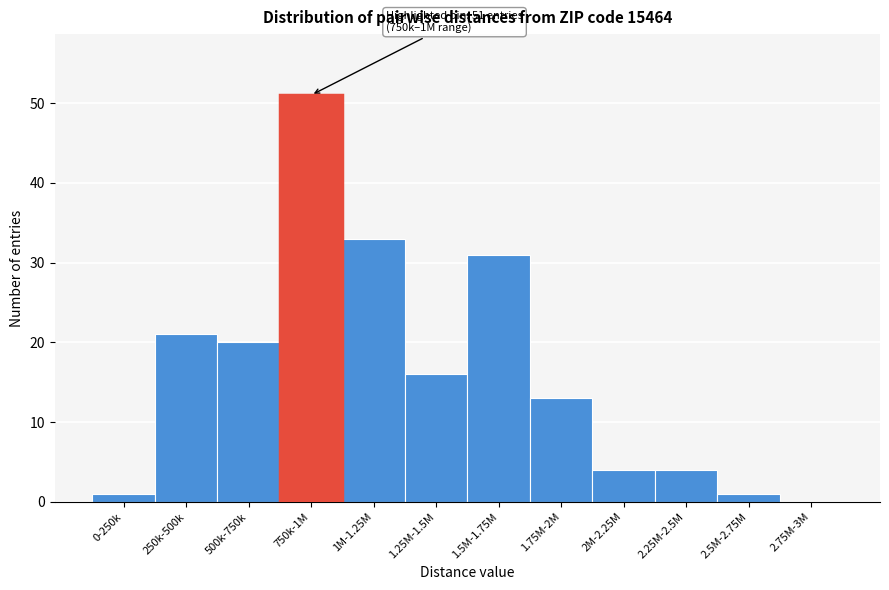

Reading right to left, extract all data points from this chart.

2.75M-3M=0	2.5M-2.75M=1	2.25M-2.5M=4	2M-2.25M=4	1.75M-2M=13	1.5M-1.75M=31	1.25M-1.5M=16	1M-1.25M=33	750k-1M=51	500k-750k=20	250k-500k=21	0-250k=1